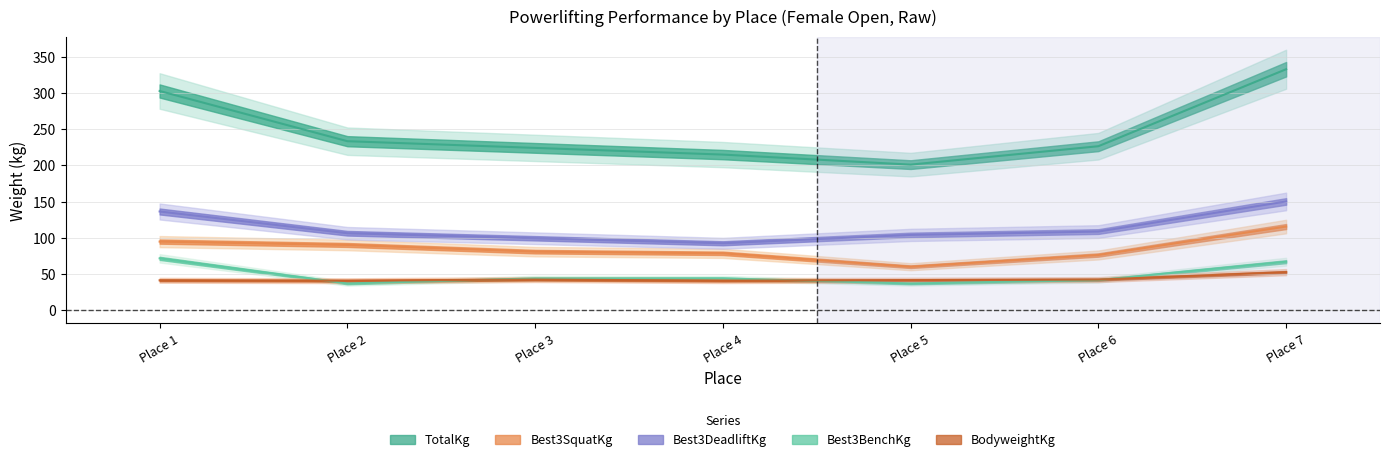

What is the difference between the second highest and second lowest values in the Best3DeadliftKg series?

37.0